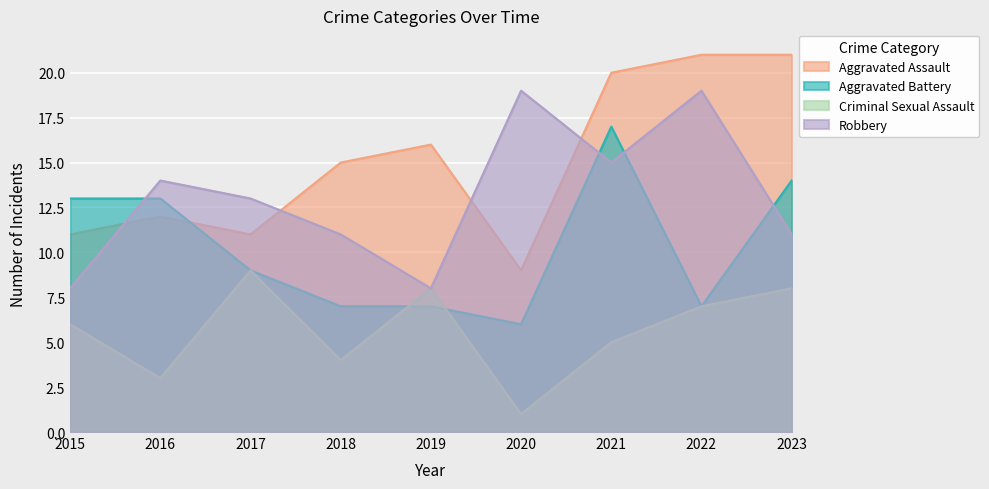

What is the sum of all Robbery values?

118